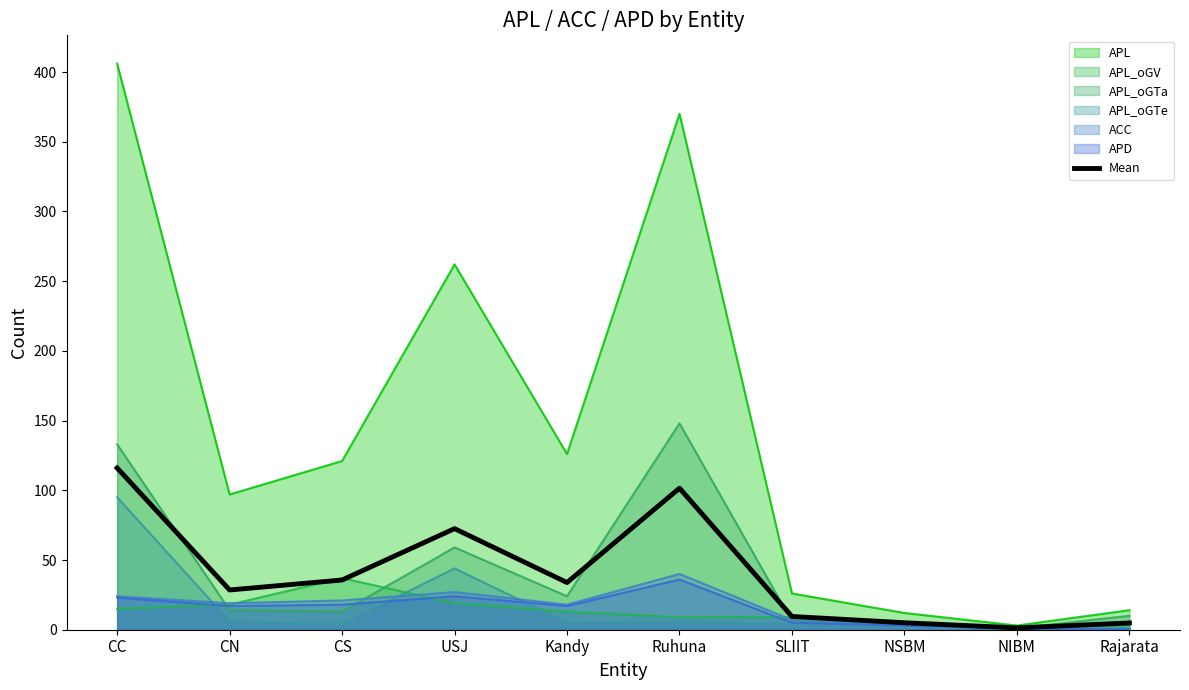

At which category does the chart reach its peak across all series?

CC